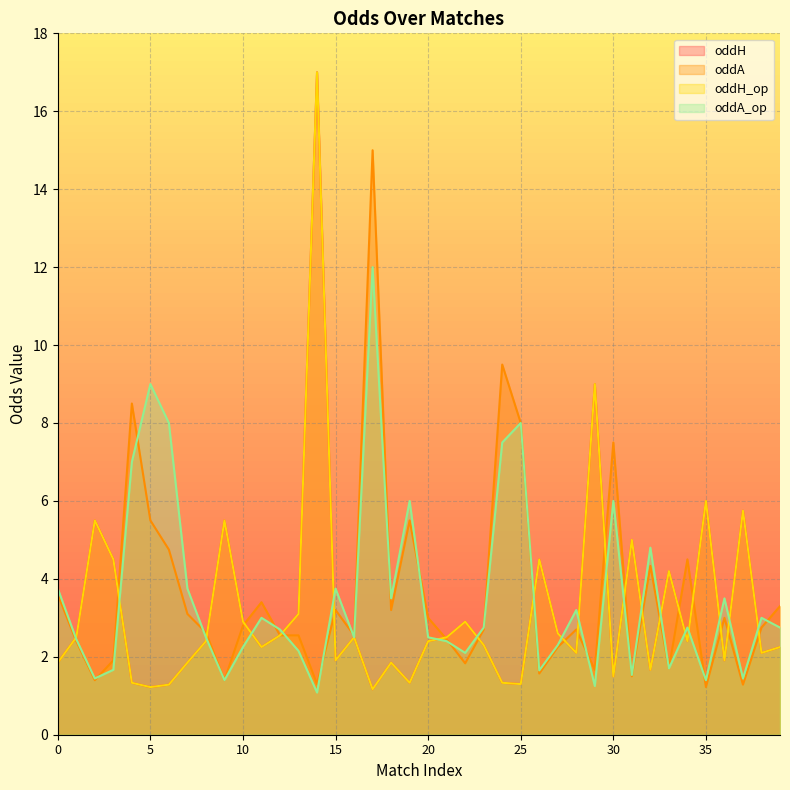

What is the difference between the maximum and minimum values in the oddA_op series?

10.9